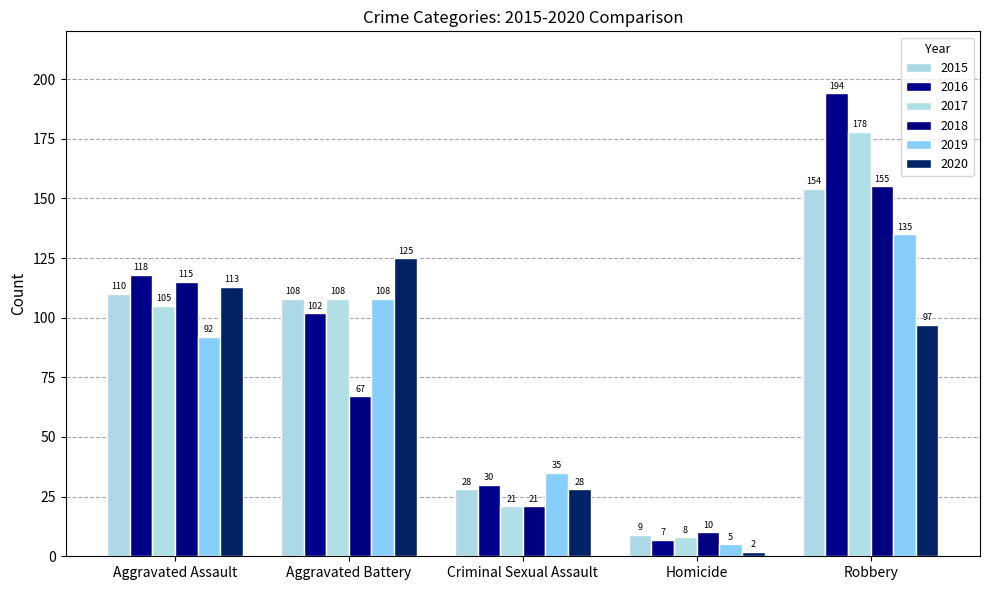

What value does the 2018 series have at Aggravated Battery?

67